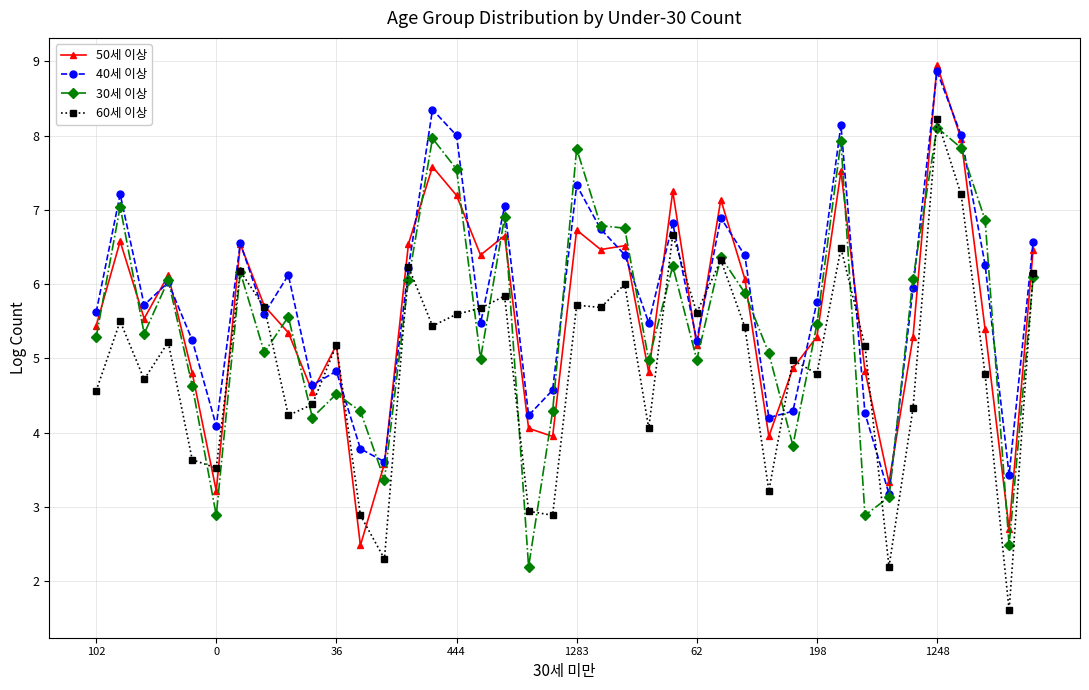

What is the greatest value displayed?

8.9